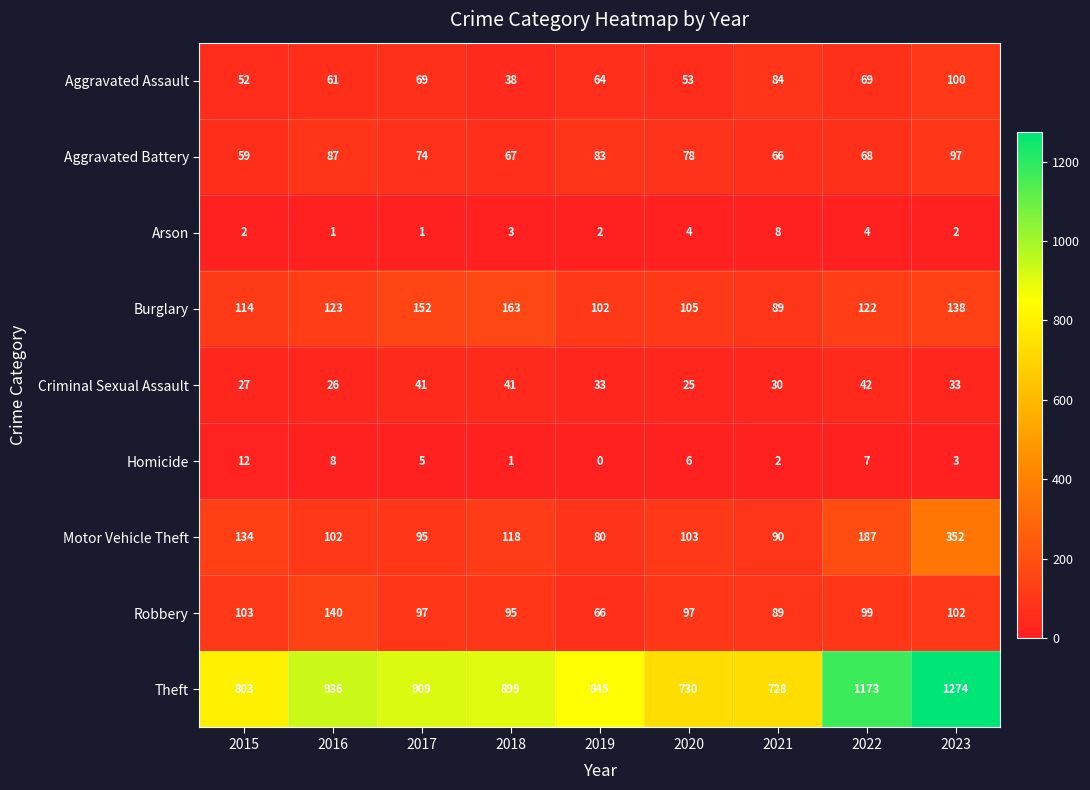

What is the lowest value of the Motor Vehicle Theft series?

80